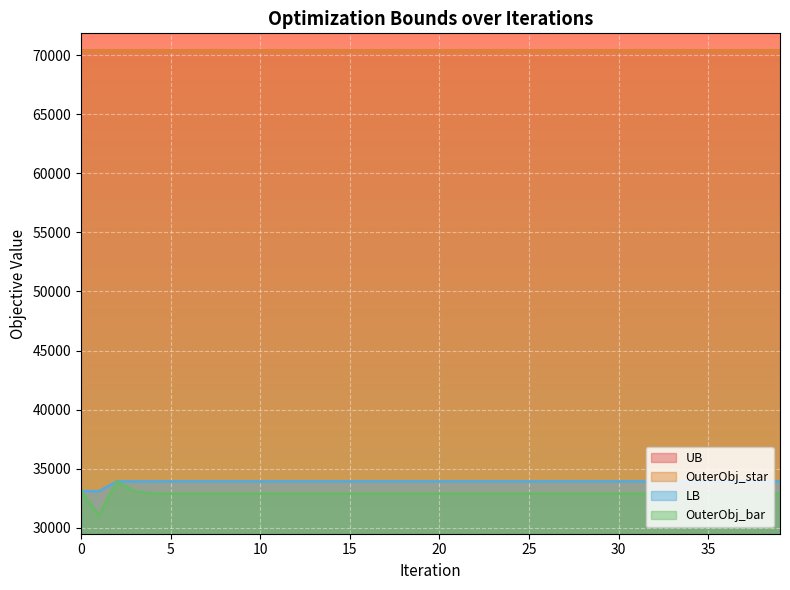

True or false: LB and OuterObj_bar intersect in this chart.

False